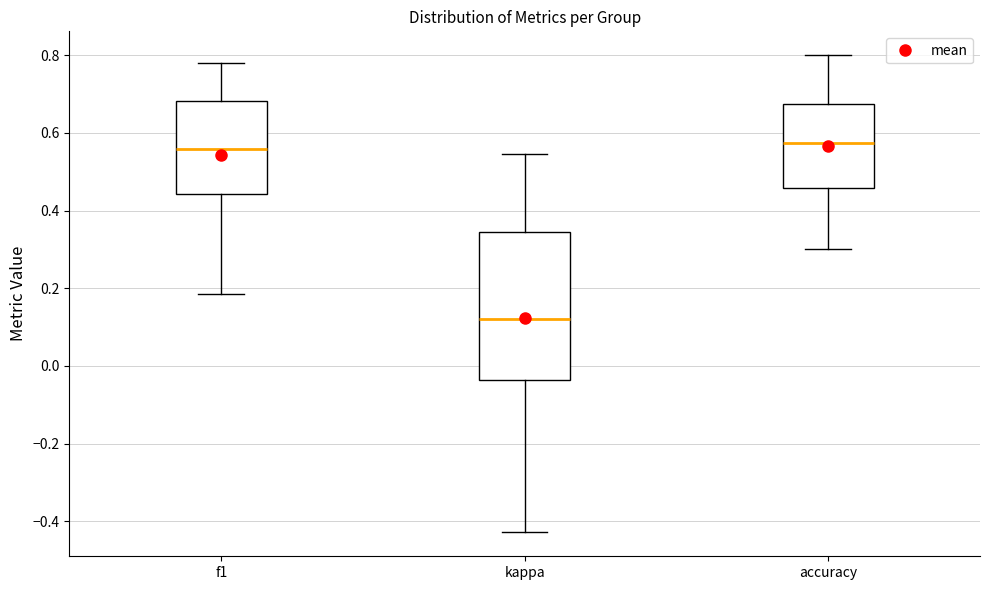

Reading left to right, transcribe this box plot: for each box, give where its median line is, the range the box spans, and where its two whiskers end, as read against the y-axis. The values are not printed on the chart, so give them approximately, as read against the axis.

f1: median 0.56, box 0.44 to 0.68, whiskers 0.18 to 0.78
kappa: median 0.12, box -0.04 to 0.34, whiskers -0.42 to 0.54
accuracy: median 0.58, box 0.46 to 0.68, whiskers 0.30 to 0.80